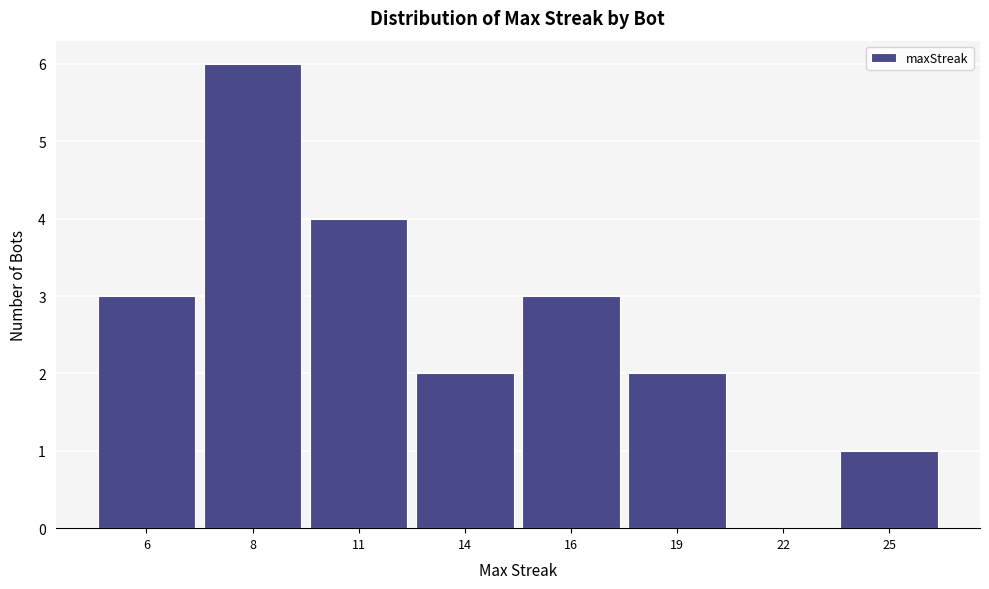

Reading left to right, transcribe all the data shown in this chart.

6=3	8=6	11=4	14=2	16=3	19=2	22=0	25=1